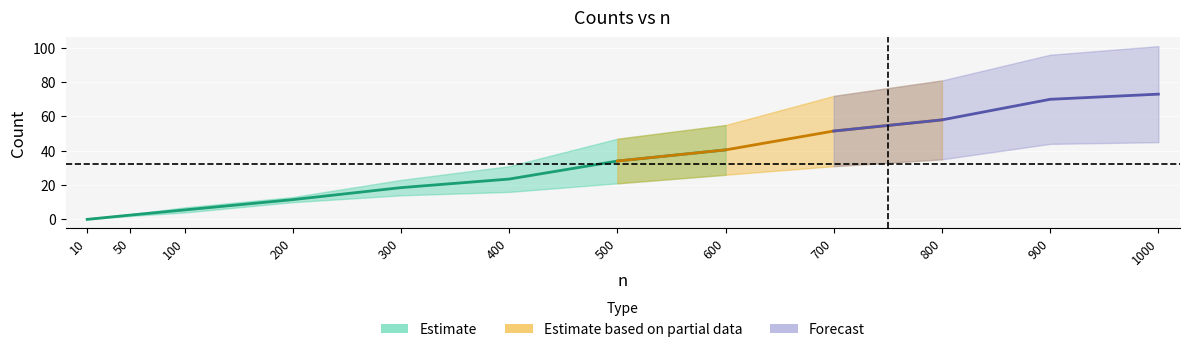

What is the greatest value displayed?

101